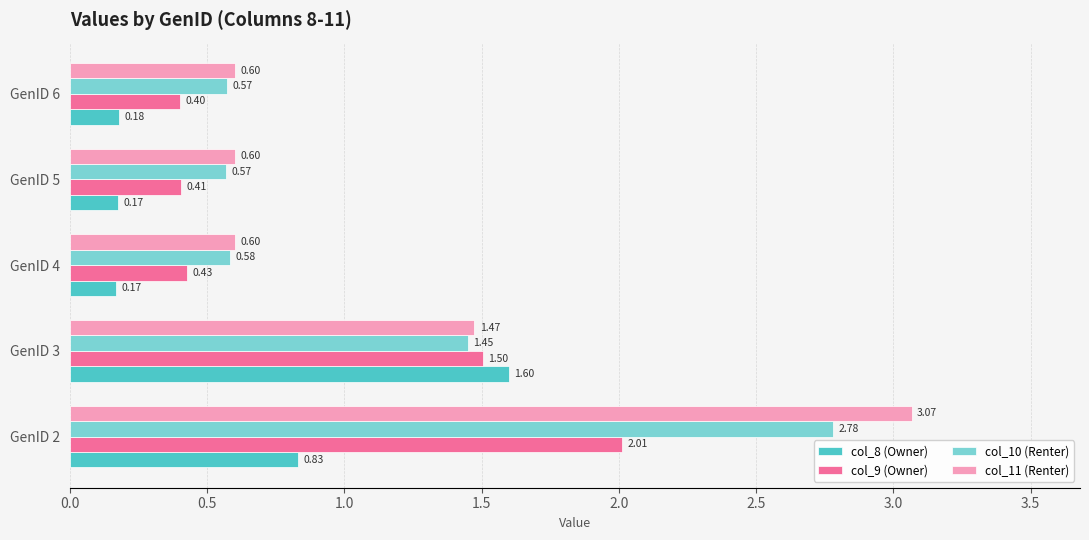

List the series in order of their peak value, highest first.

col_11 (Renter), col_10 (Renter), col_9 (Owner), col_8 (Owner)